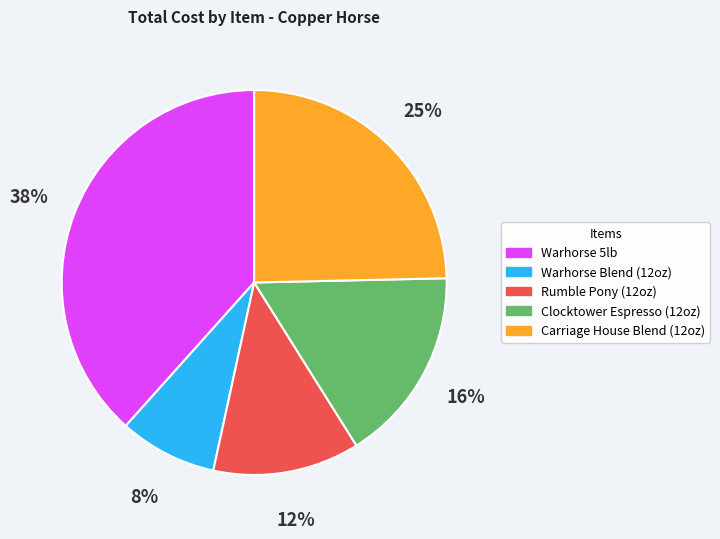

What percentage is the Warhorse Blend (12oz) slice, to the nearest percent?

8%